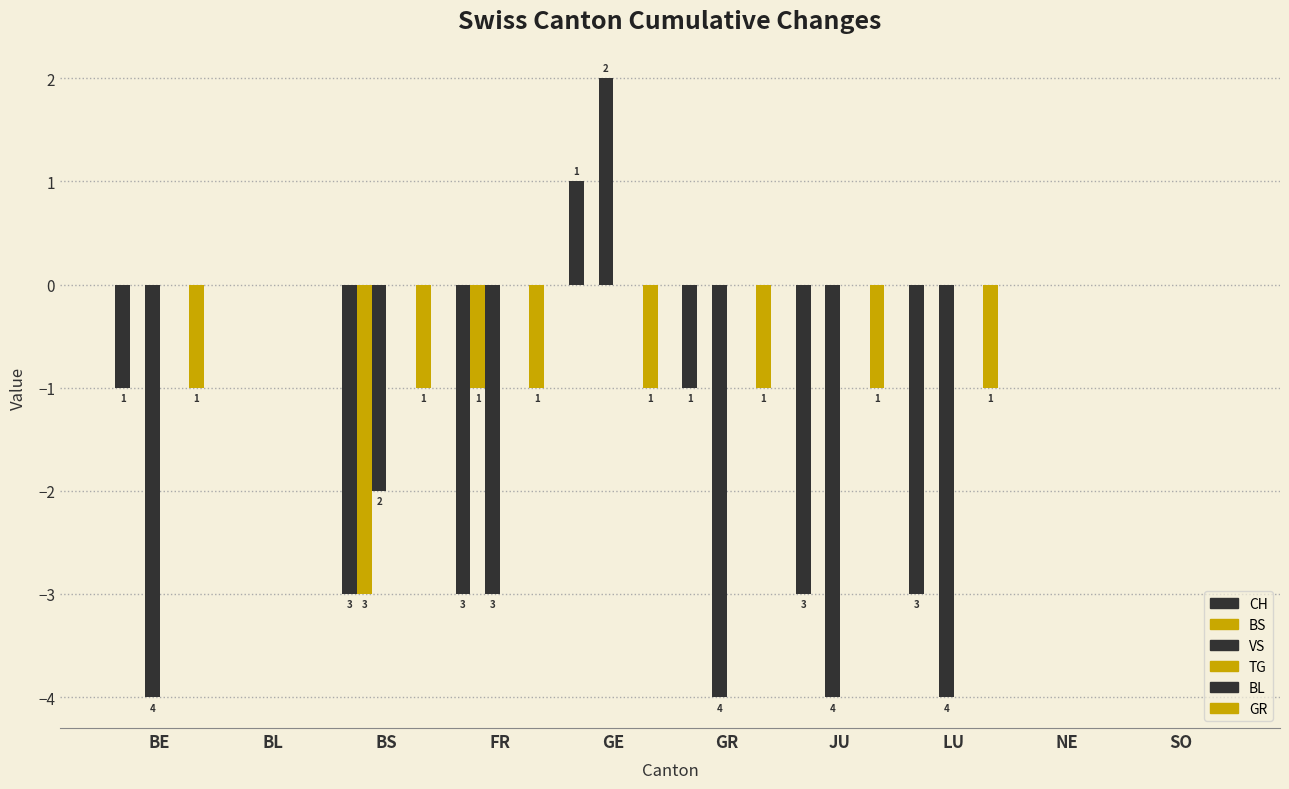

At which label does VS reach its peak?

GE